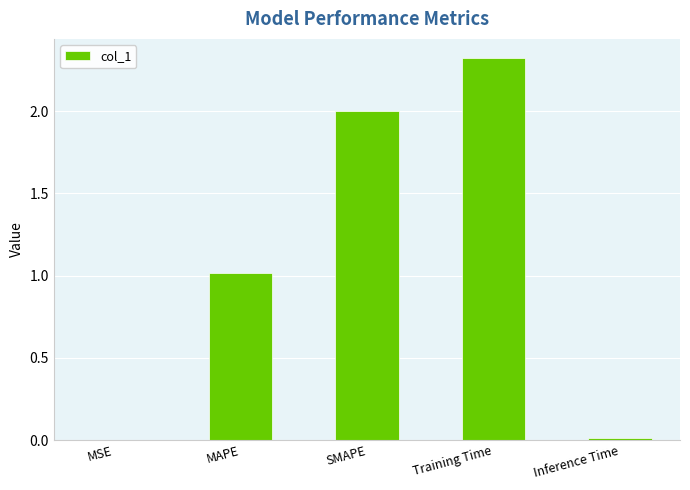

The value at Training Time is 2.3. True or false?

True